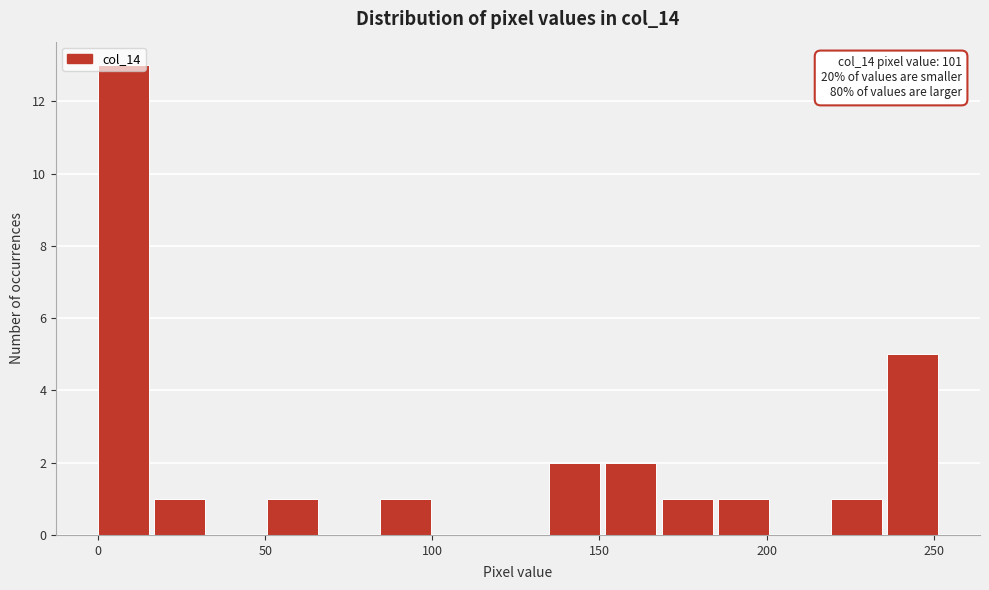

Read against the x-axis, roughly where is the centre of the tallest bar?

10